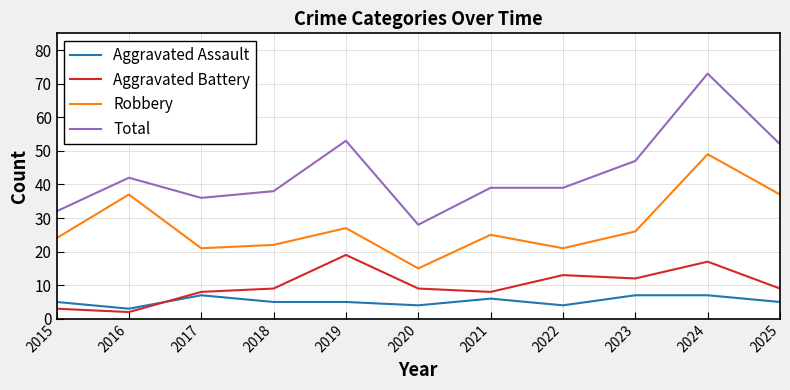

What is the minimum value for Total?

28